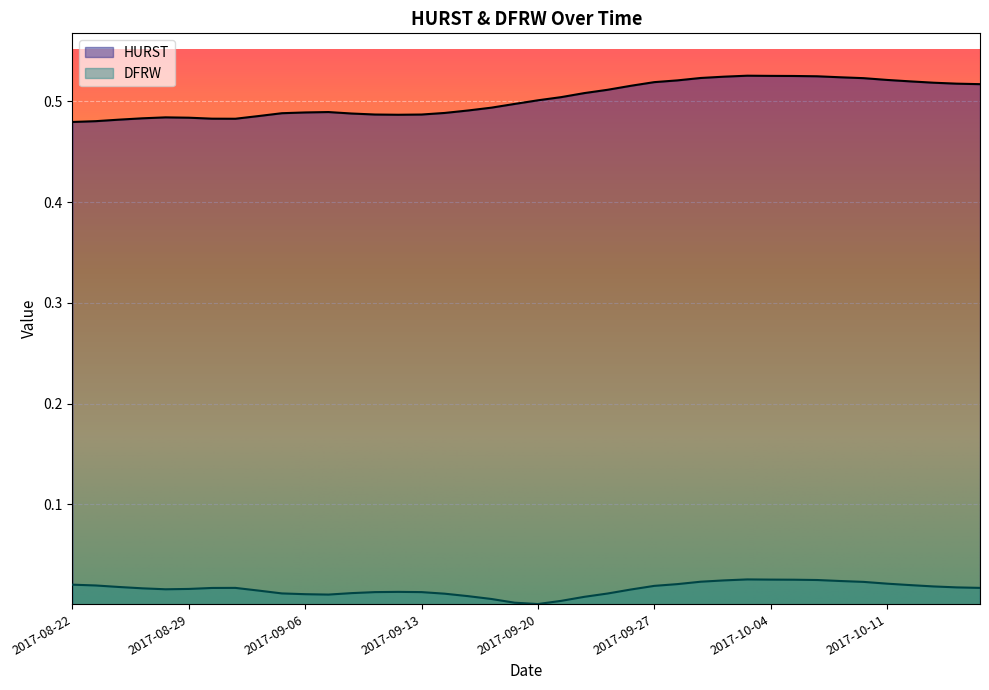

Is the value of DFRW at 2017-10-12 greater than the value of HURST at 2017-09-25?

No